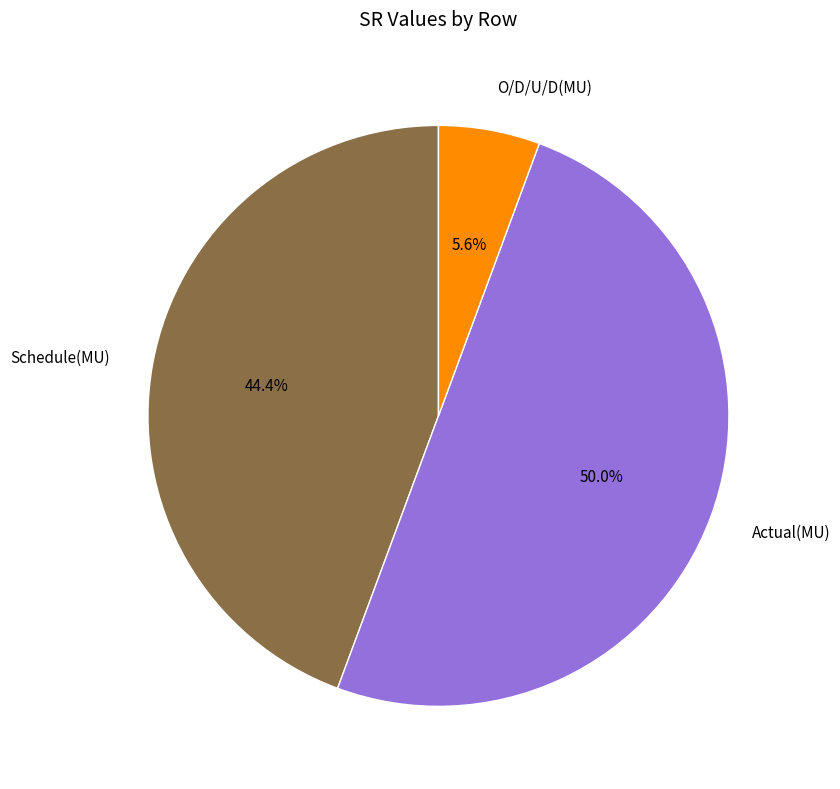

Rank the categories by value from lowest to highest.

O/D/U/D(MU), Schedule(MU), Actual(MU)